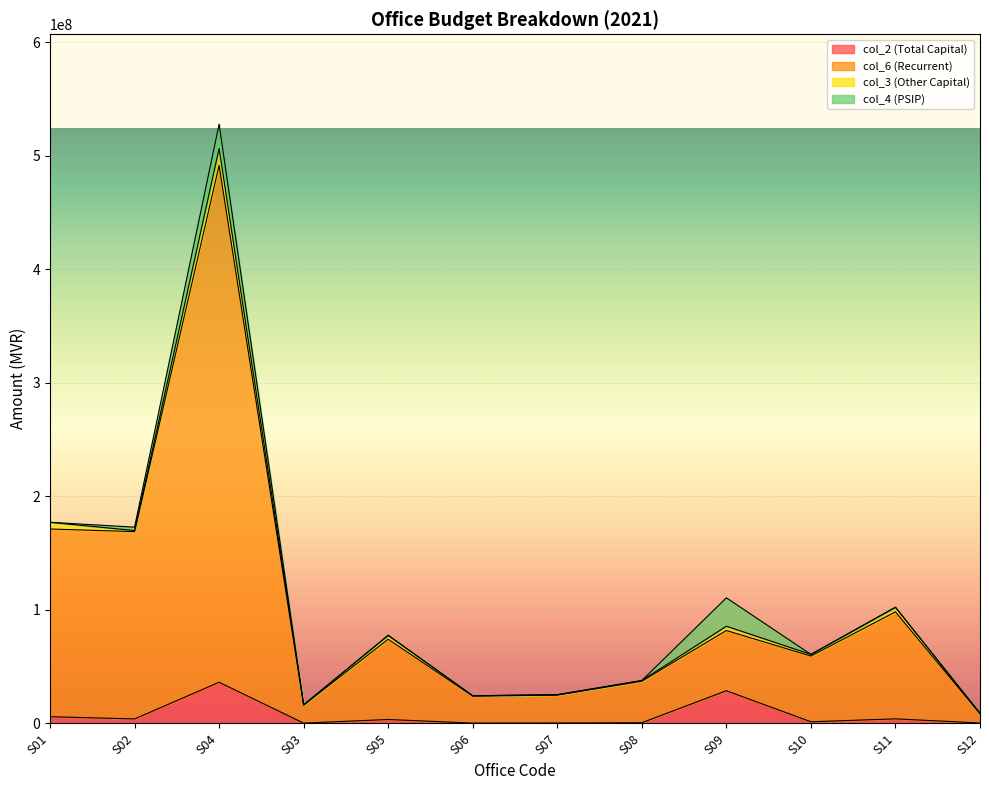

What is the difference between the highest and lowest values at S09?

52996803